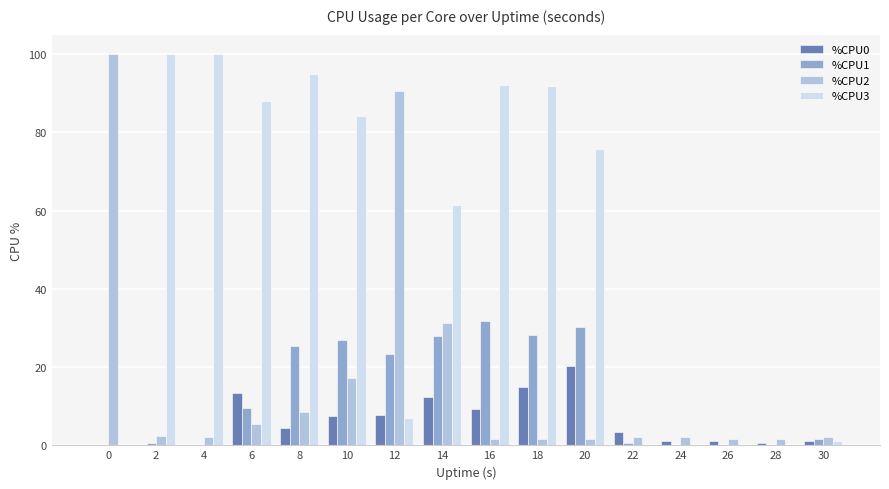

The %CPU3 series shows 54.8 at 4. True or false?

False